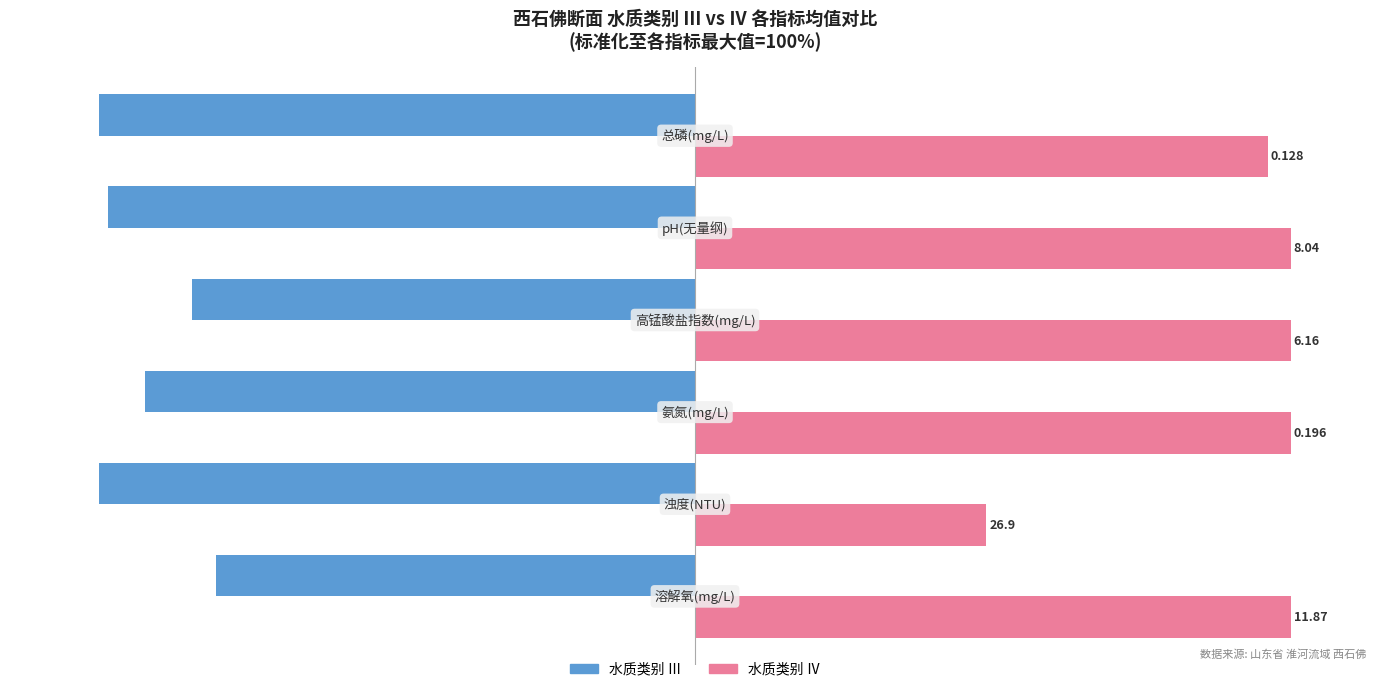

What are all the series names shown in the legend?

水质类别 Ⅲ, 水质类别 Ⅳ